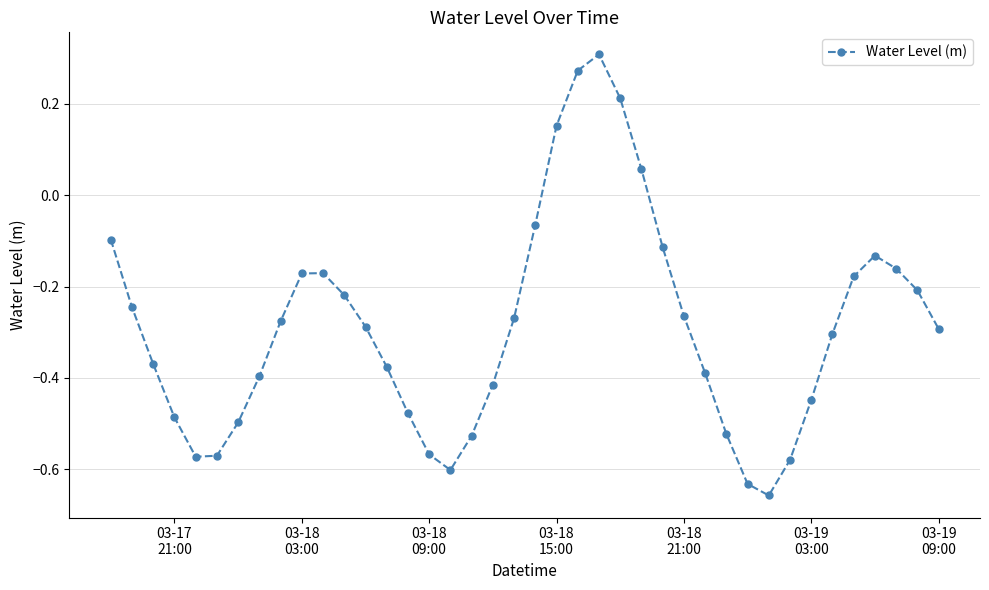

How many interior local peaks (higher than both neighbors) does the data have?

3